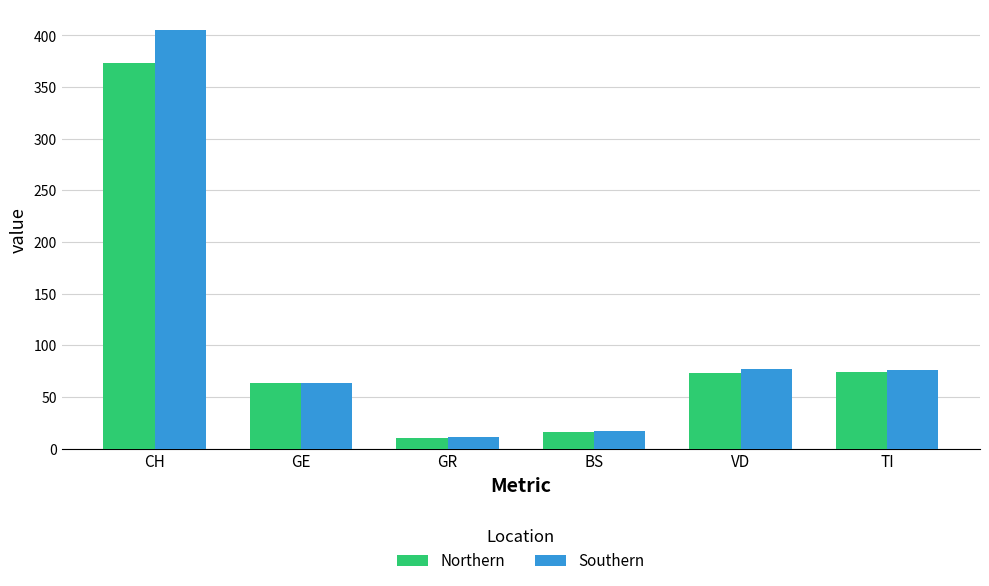

What are all the series names shown in the legend?

Northern, Southern